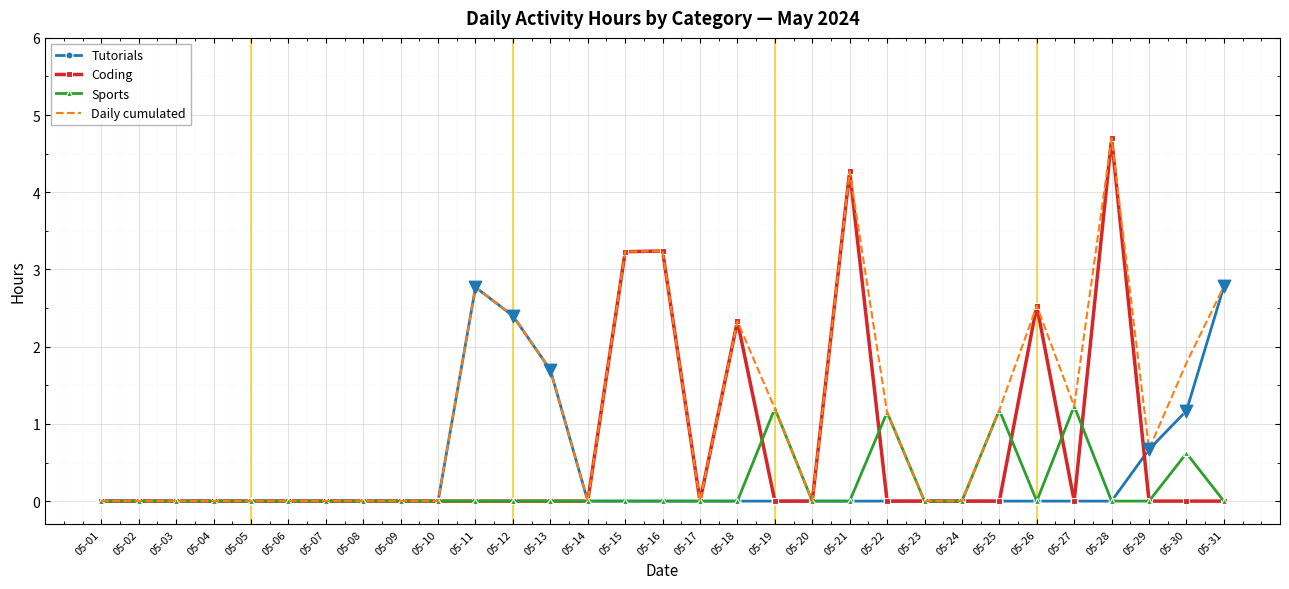

Is the value of Daily cumulated at 05-18 greater than the value of Coding at 05-09?

Yes